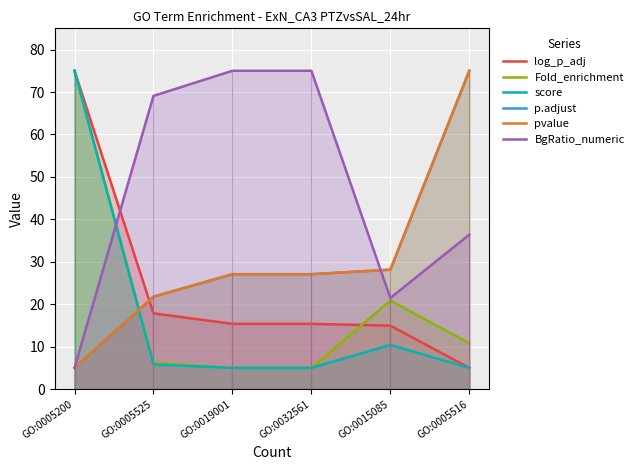

Count the number of categories in the chart.

6